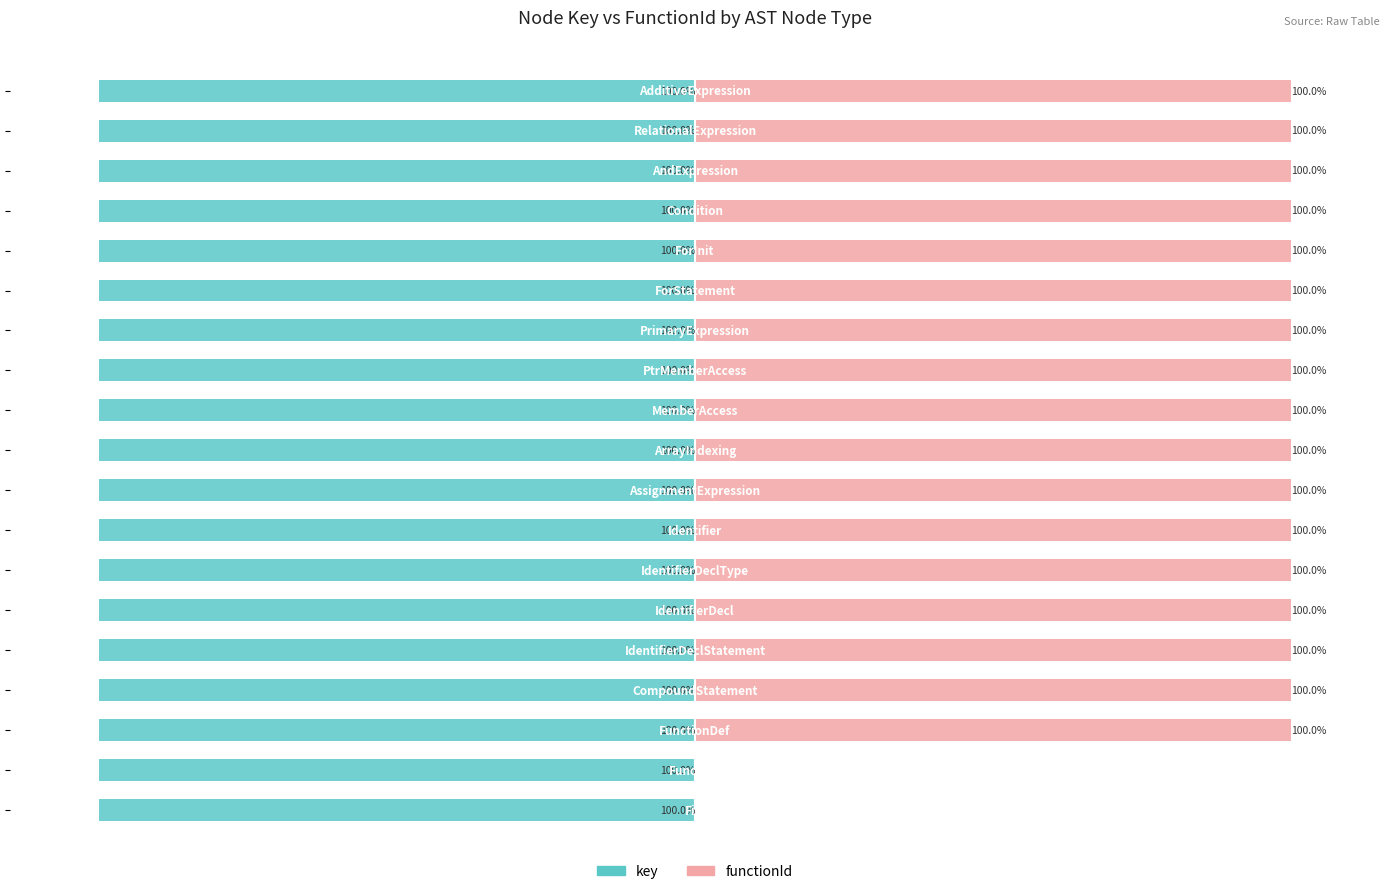

What is the sum of the functionId values at 14 and 12?

200.0